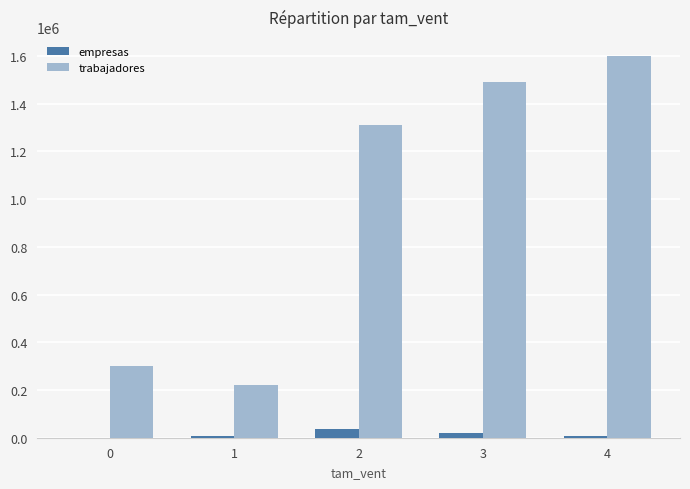

Is it true that trabajadores equals 1309707.7 at 2?

True